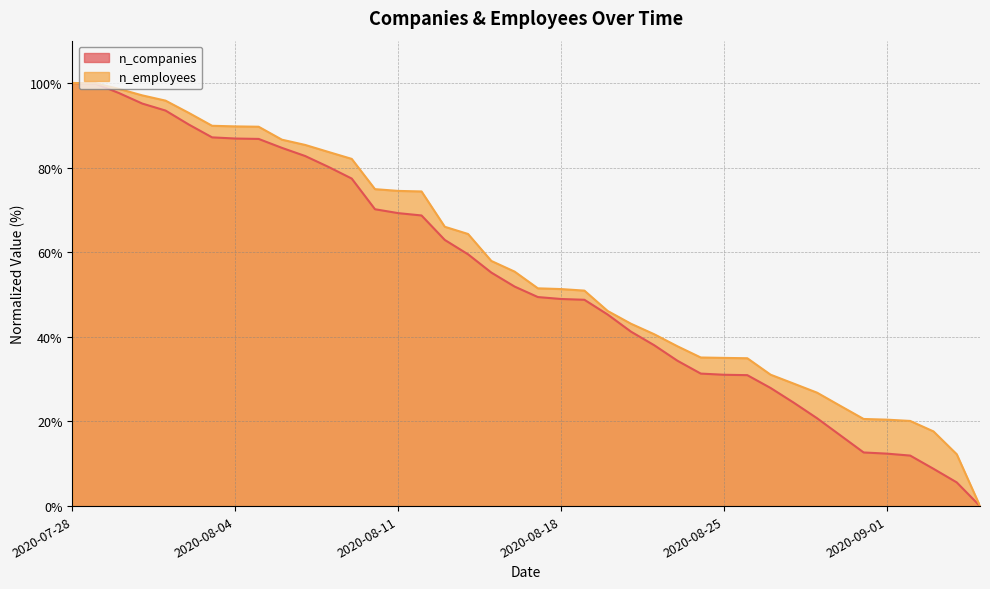

What is the sum of all n_companies values?

2140.0